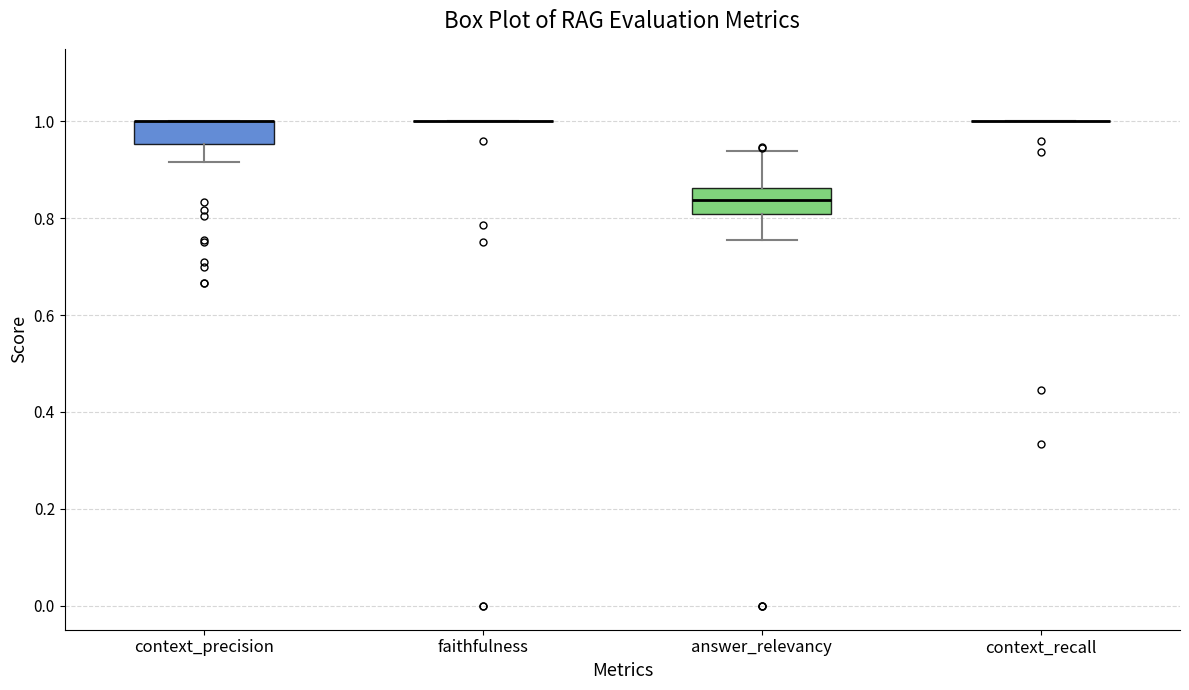

Reading left to right, read every box against the y-axis: the position of its median line, the range the box covers, and the ends of its whiskers. The values are not printed on the chart, so give them approximately, as read against the axis.

context_precision: median 1.00 (drawn on the box's upper edge), box 0.96 to 1.00, whiskers 0.92 to 1.00
faithfulness: box collapsed to a line at 1.00, whiskers 1.00 to 1.00
answer_relevancy: median 0.84, box 0.80 to 0.86, whiskers 0.76 to 0.94
context_recall: box collapsed to a line at 1.00, whiskers 1.00 to 1.00